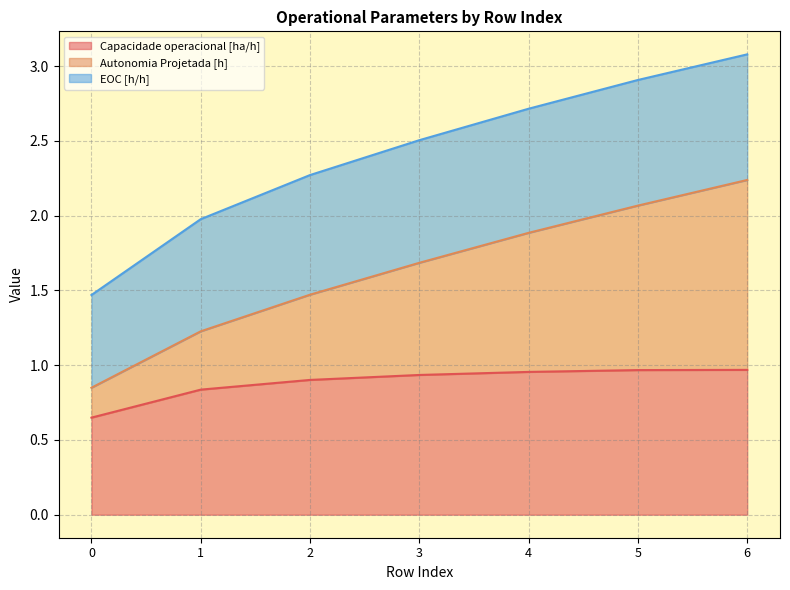

At how many categories does at least one series exceed 1?

6